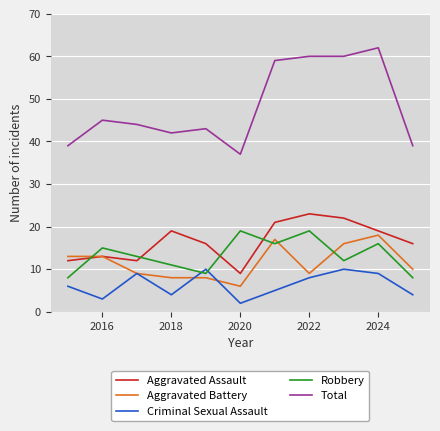

Which series has the largest total across all categories?

Total